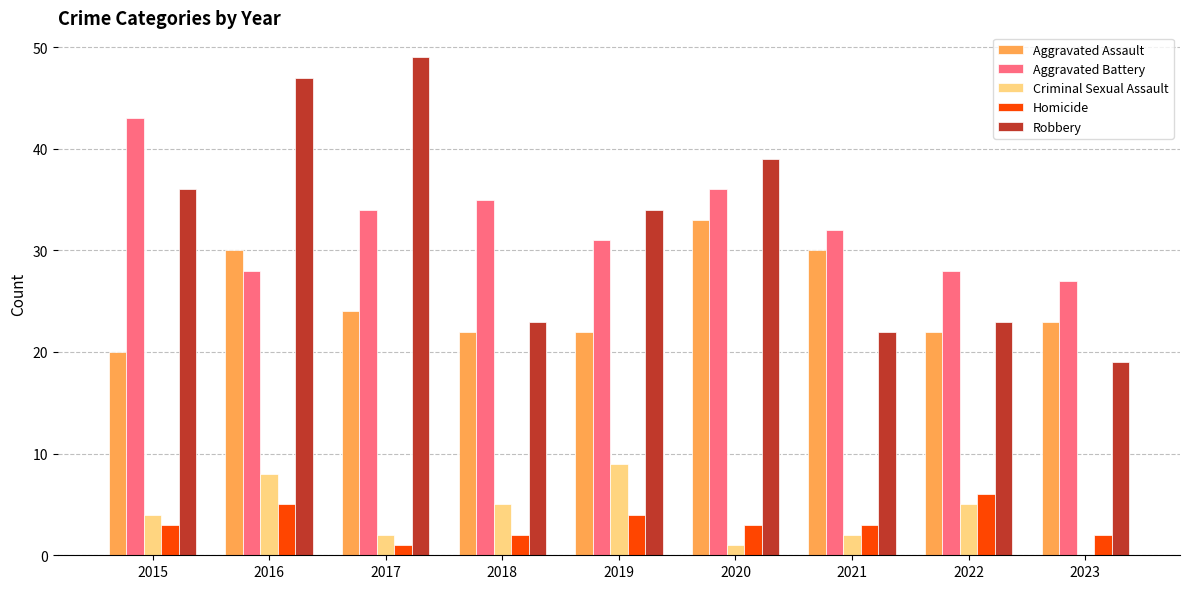

What is the greatest value displayed?

49